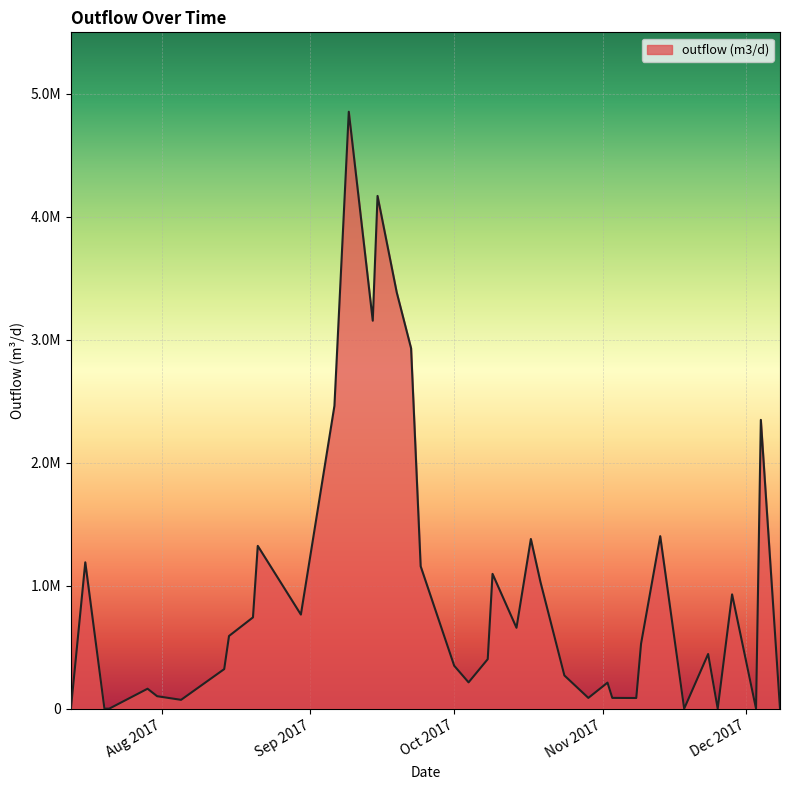

Does the chart have visible grid lines?

Yes